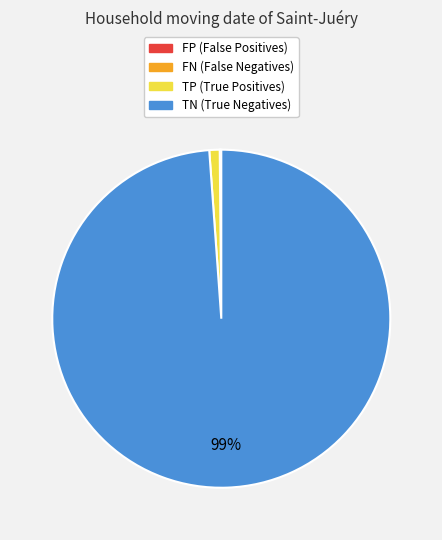

Is it true that TP is 1% of the pie?

True